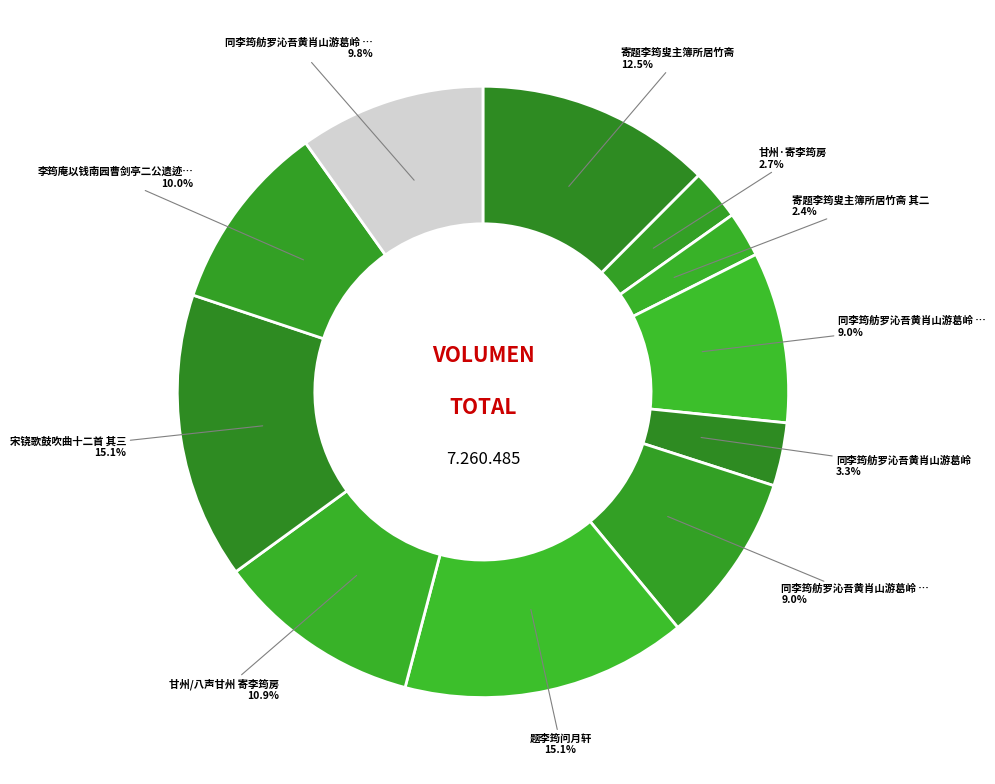

How many segments does this pie chart have?

11